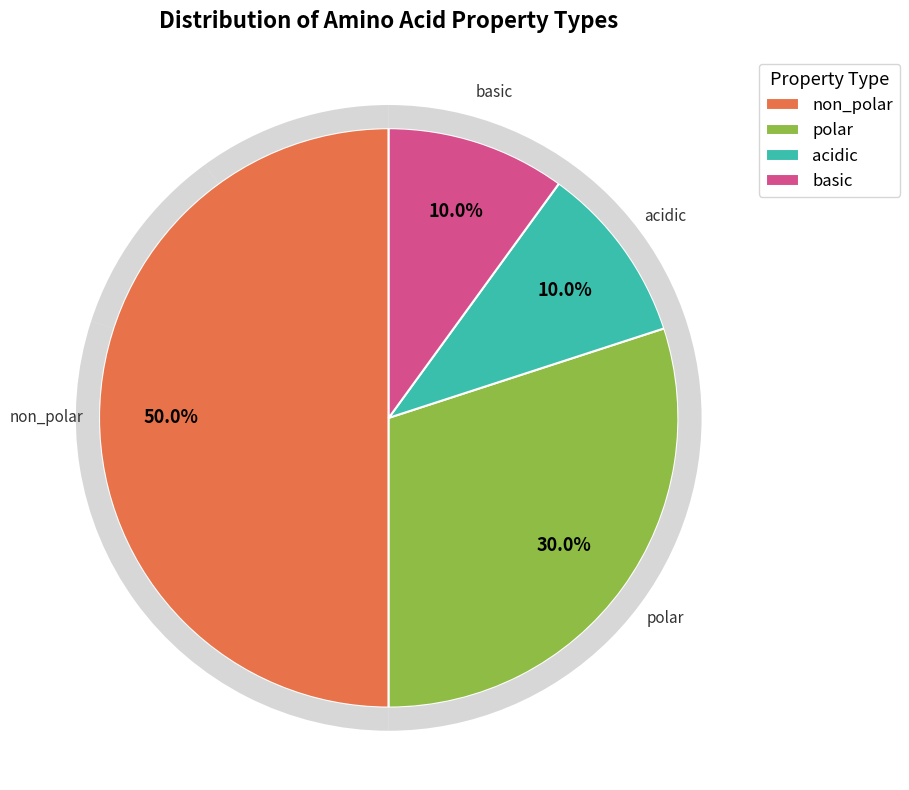

Which slice is the largest?

non_polar